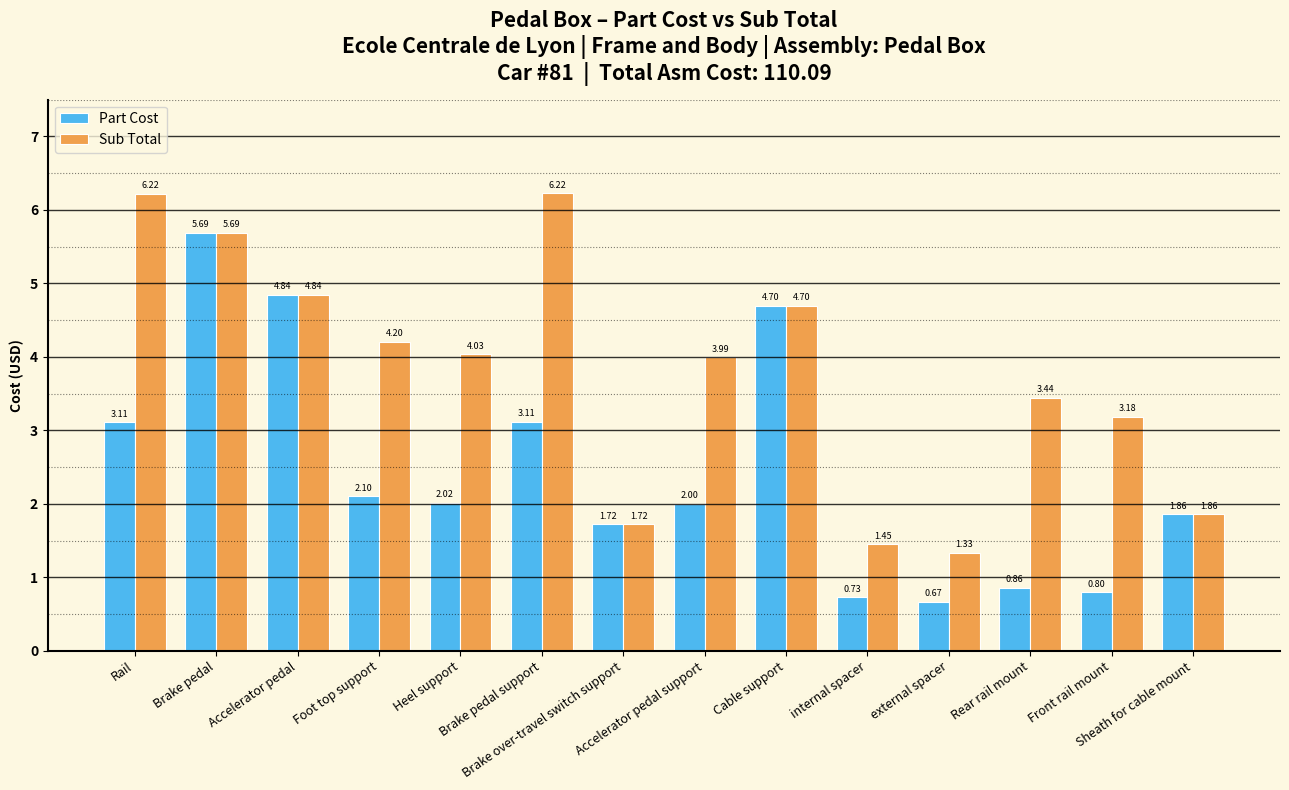

List the series in order of their peak value, lowest first.

Part Cost, Sub Total